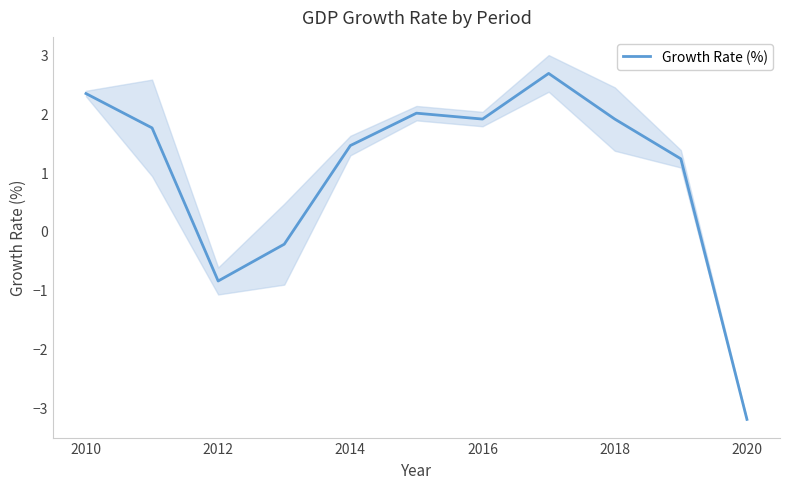

At which label does Growth Rate (%) first exceed 1?

2010